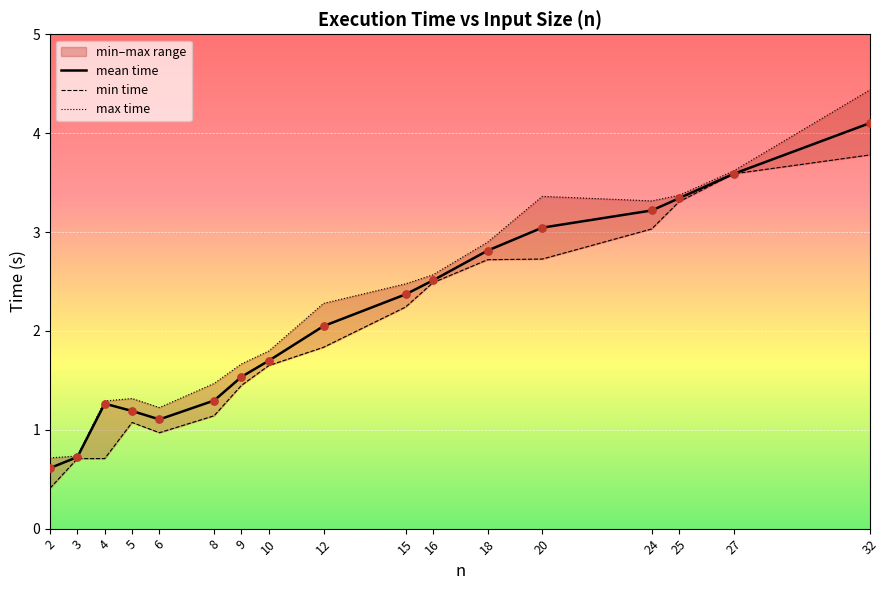

Which series reaches the maximum Y coordinate?

max time